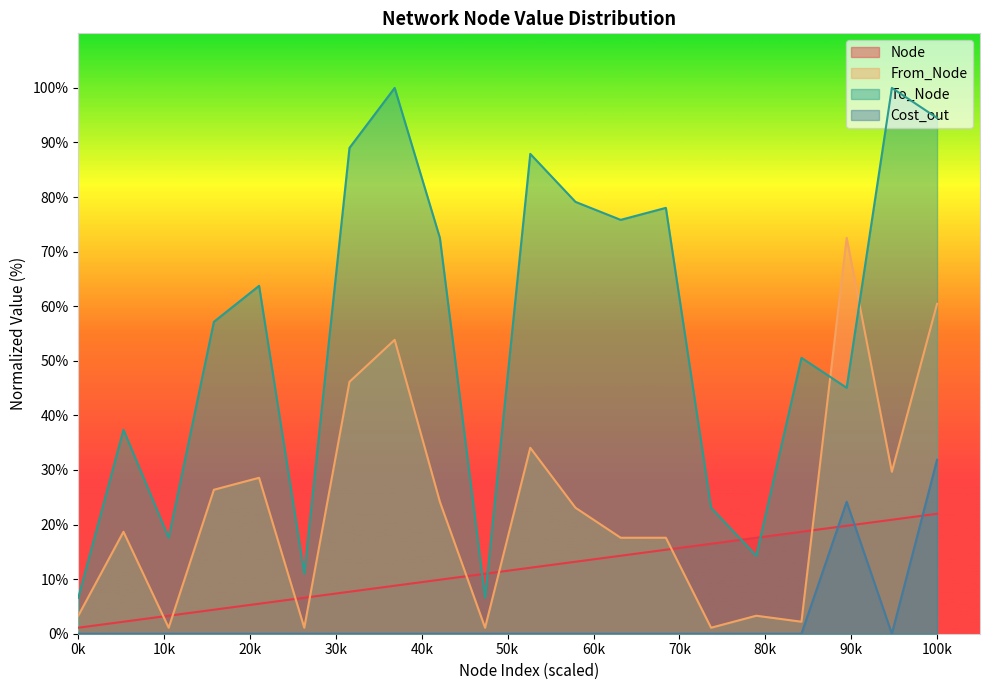

What is the sum of all Node values?

230.8